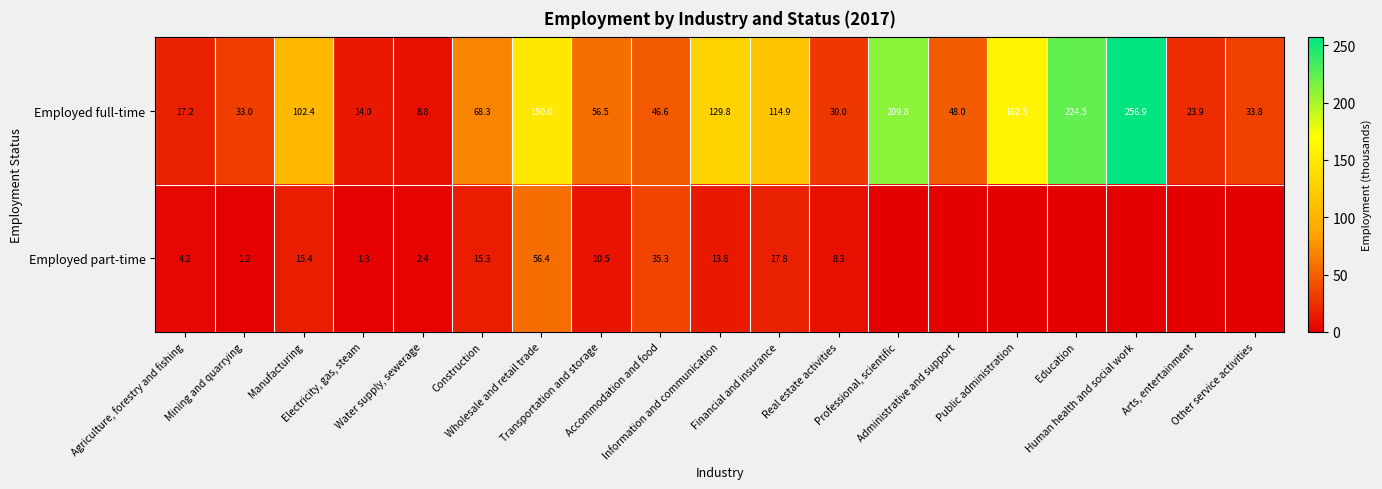

What is the maximum value shown in the chart?

256.9